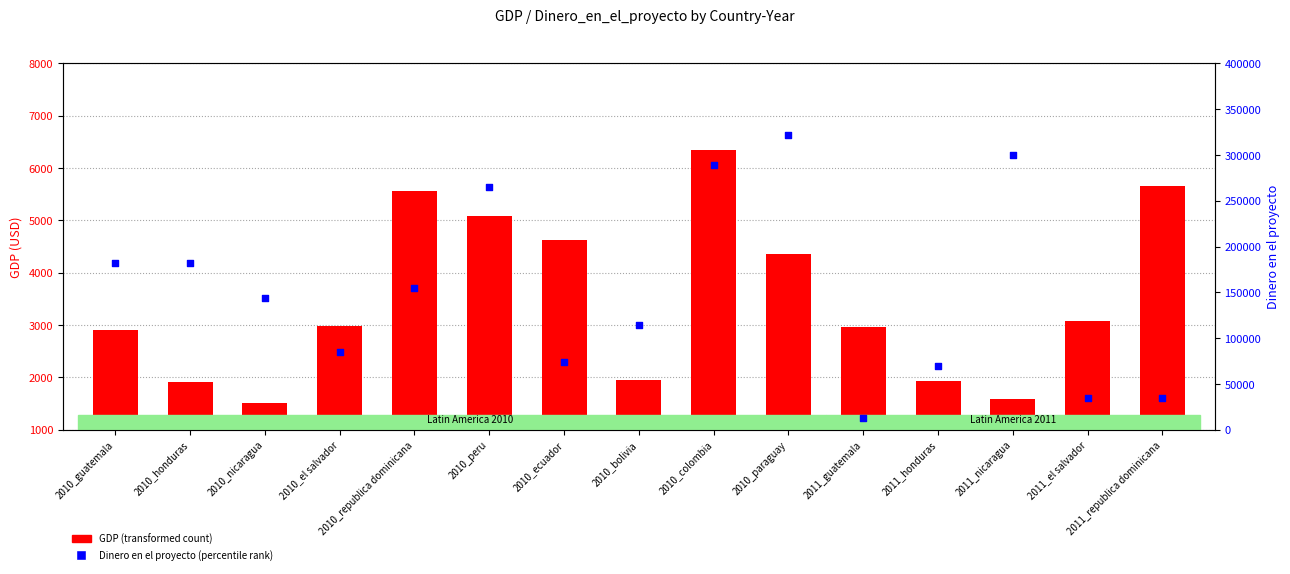

Is the value of GDP (transformed count) at 2011_el salvador greater than the value of Dinero en el proyecto (percentile rank) at 2011_nicaragua?

No